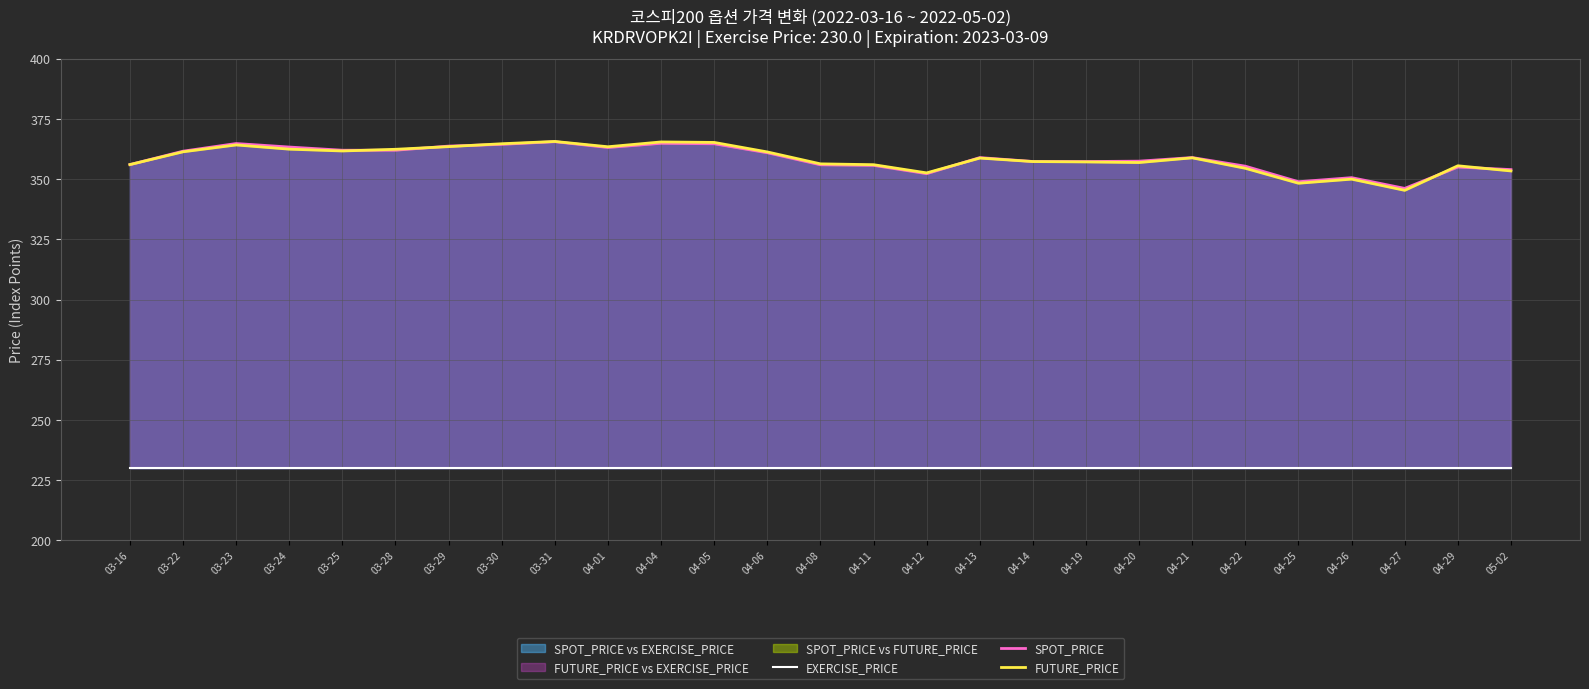

Rank the series by their maximum value, from lowest to highest.

EXERCISE_PRICE, SPOT_PRICE, FUTURE_PRICE